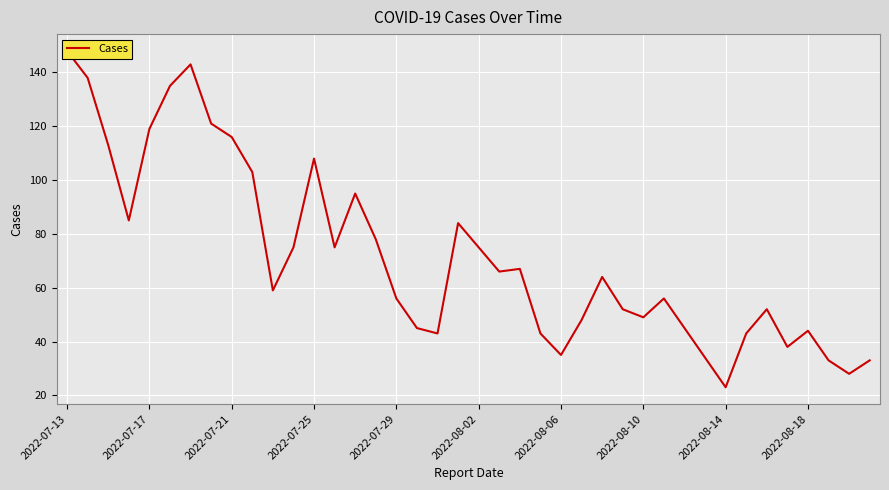

Between 2022-07-13 and 21, which is larger?

2022-07-13